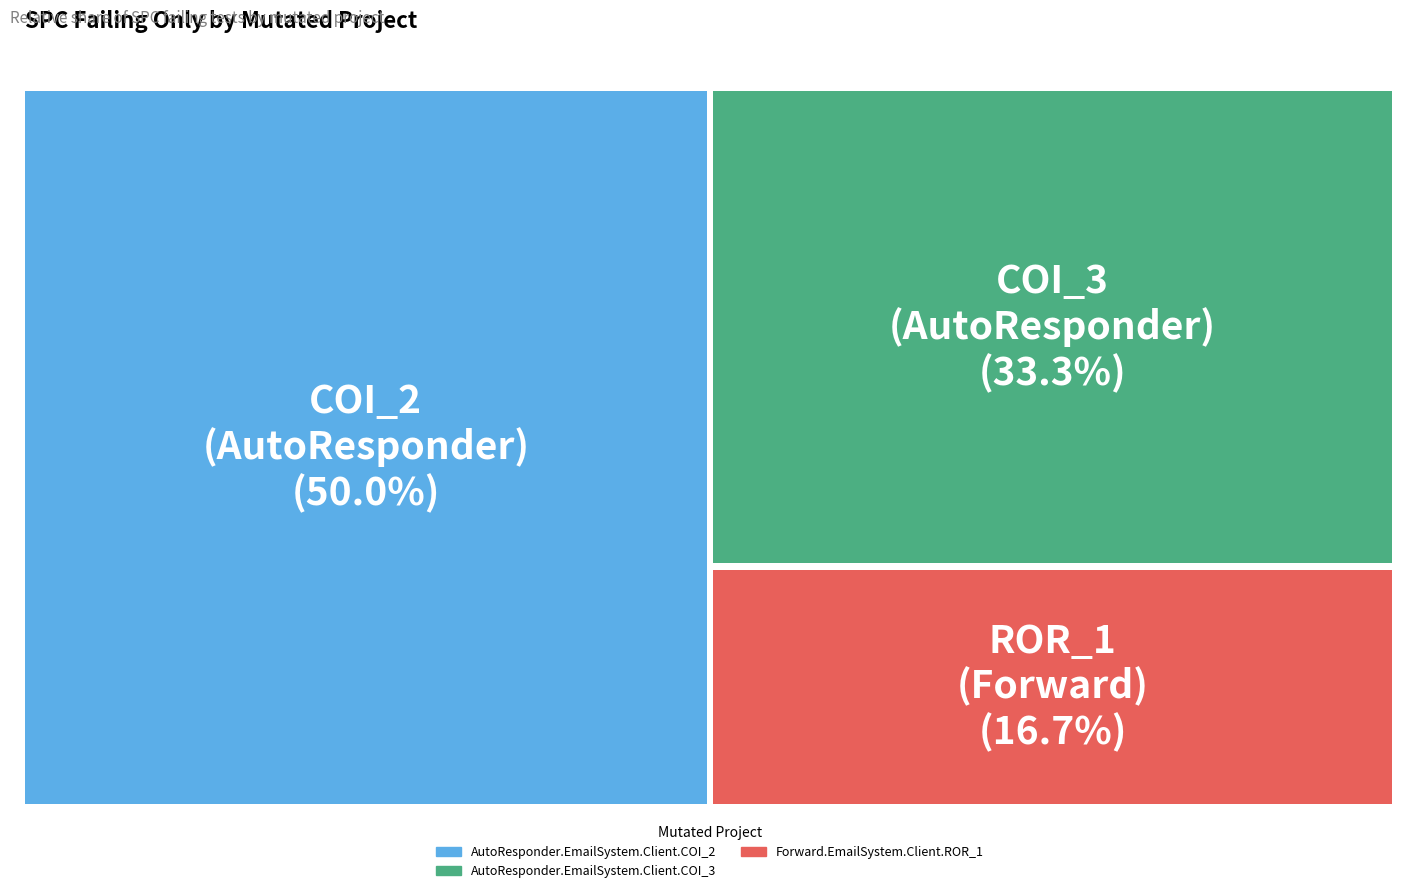

Is the sum of AutoResponder.EmailSystem.Client.COI_3 and AutoResponder.EmailSystem.Client.COI_2 greater than half?

Yes